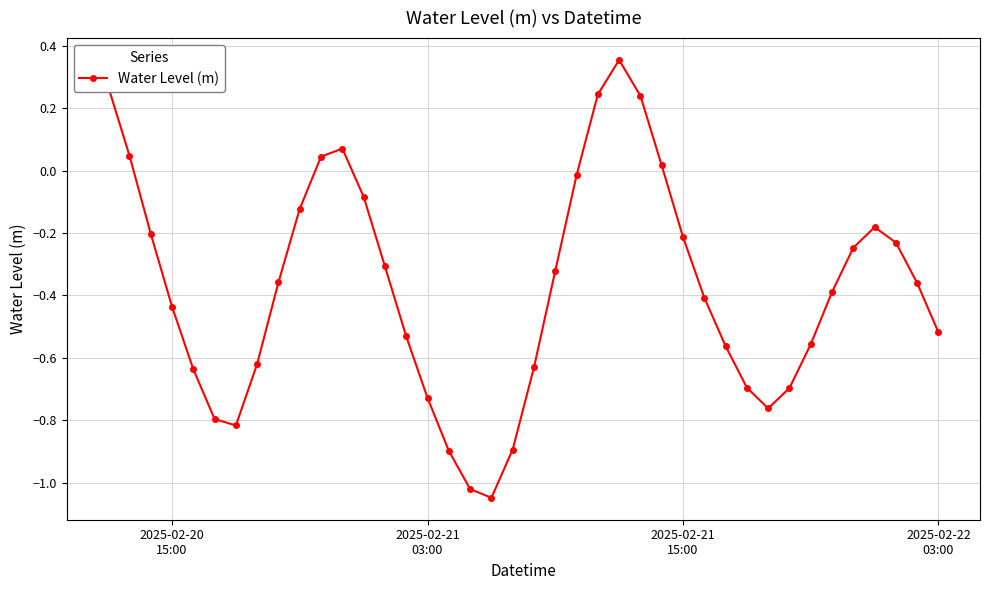

True or false: the data has more than 2 interior local peaks.

True